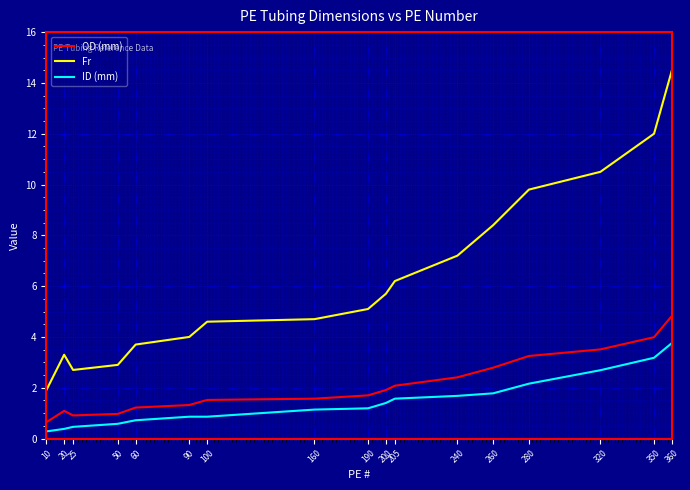

What is the difference between the maximum and minimum values in the ID (mm) series?

3.5